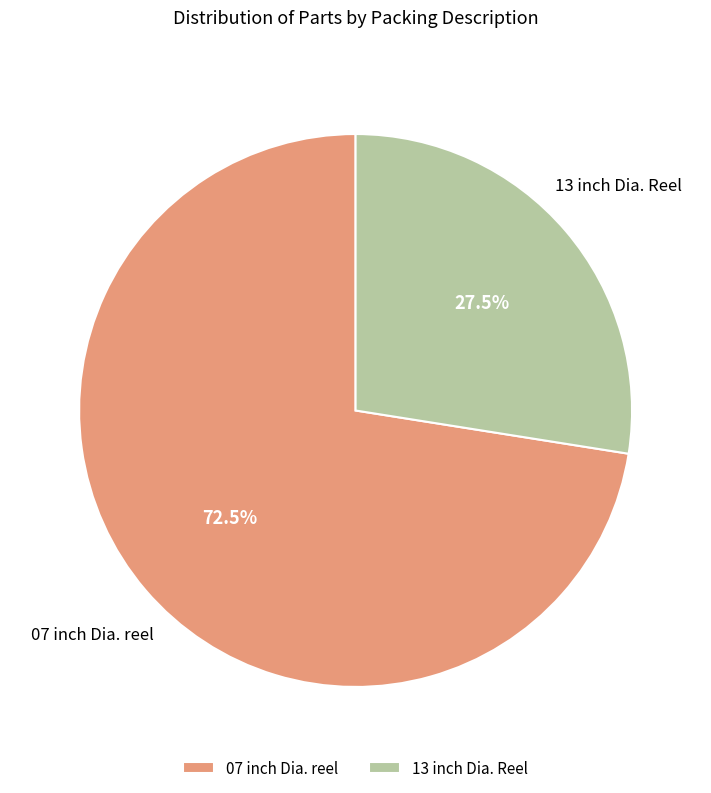

What percentage is NOT represented by 13 inch Dia. Reel?

72.5%